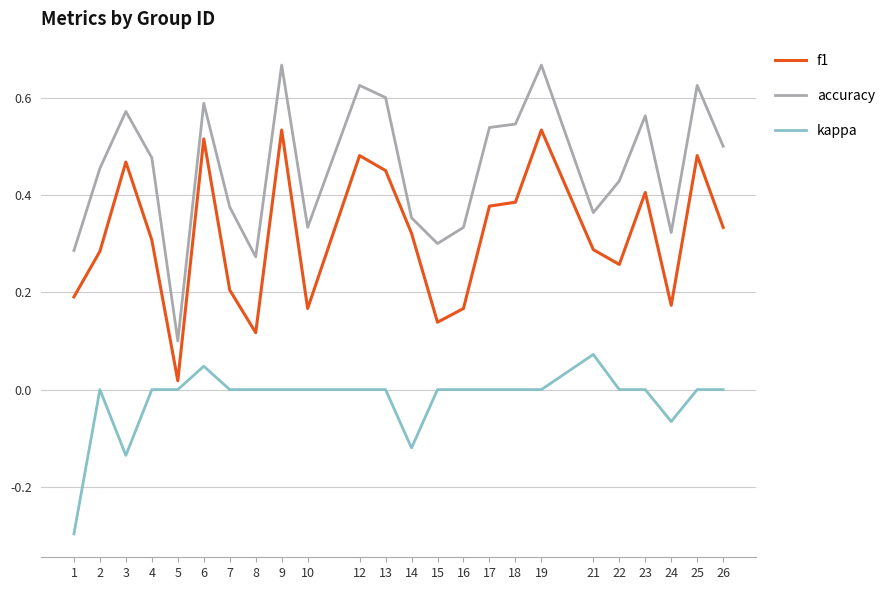

List the series in order of their overall mean, highest first.

accuracy, f1, kappa